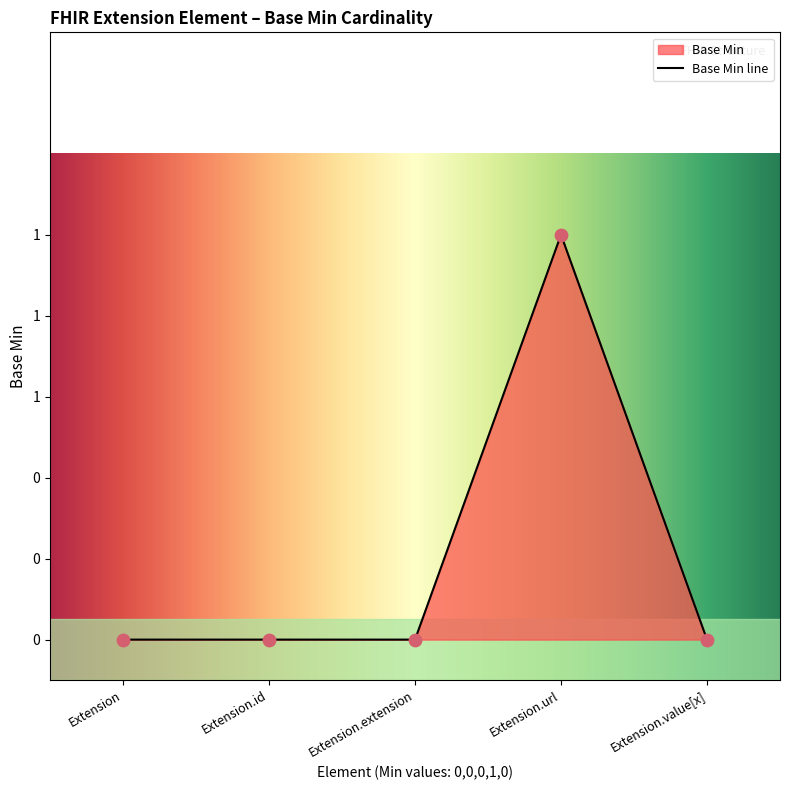

Between Extension.extension and Extension, which is larger?

Extension.extension